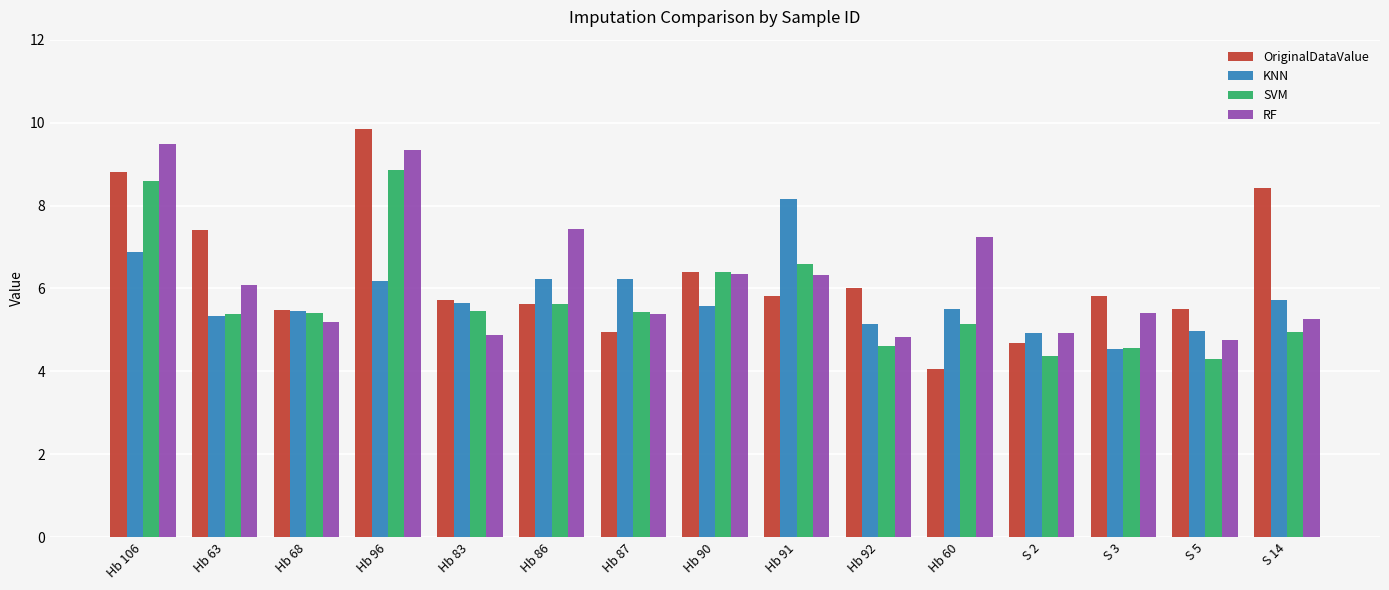

What is the difference between the KNN values at Hb 86 and S 14?

0.5